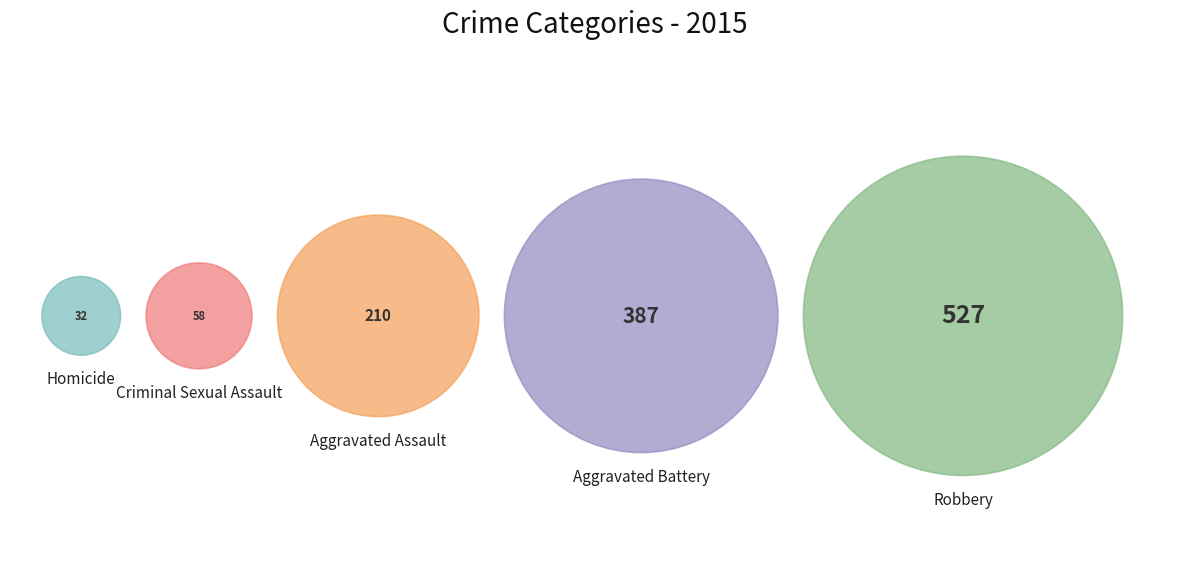

To the nearest percent, what is the difference between the Aggravated Assault and Aggravated Battery slice percentages?

15%